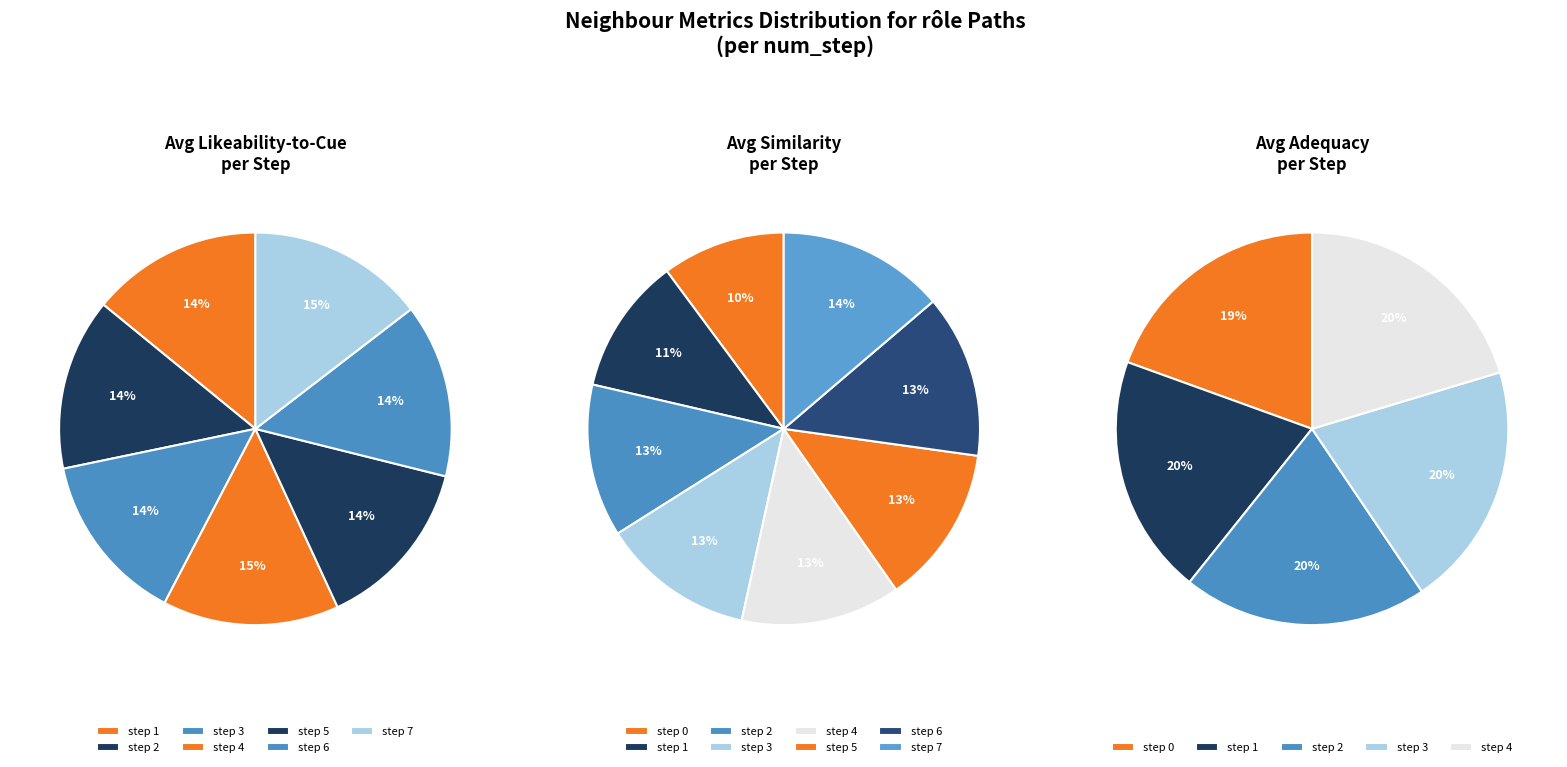

Combined, do 1 and 2 account for over 50%?

No